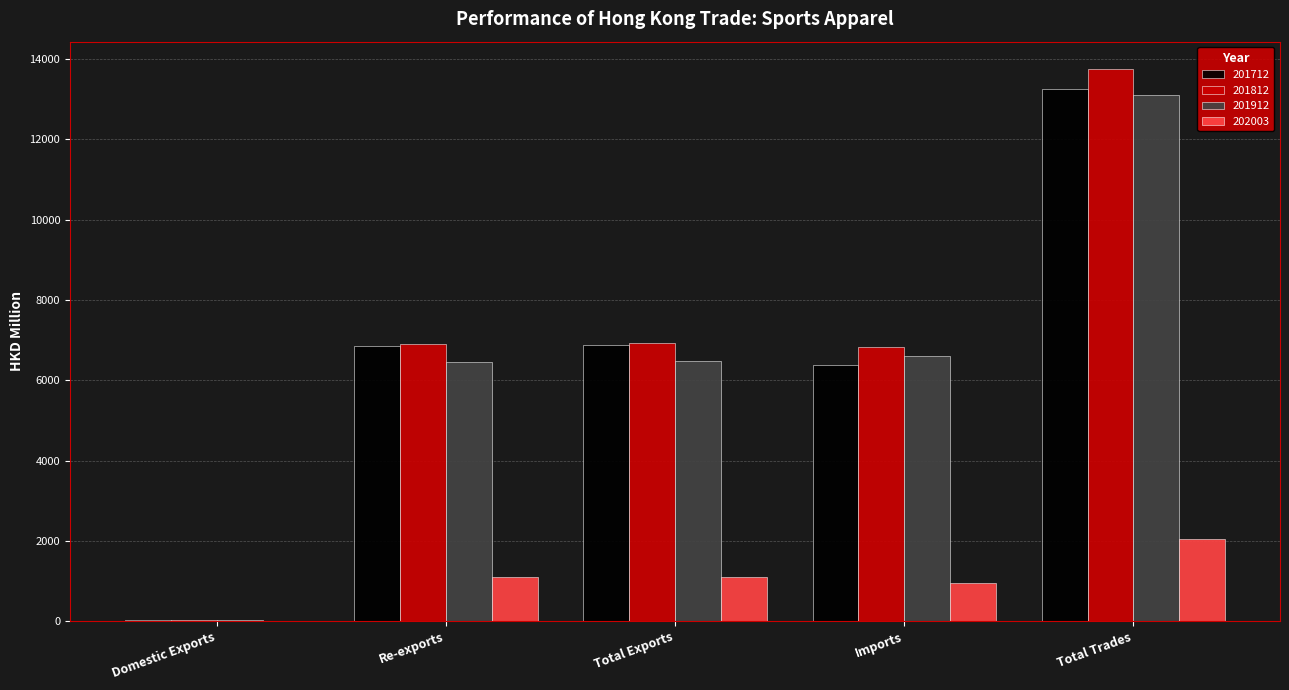

At which label does 201712 reach its peak?

Total Trades